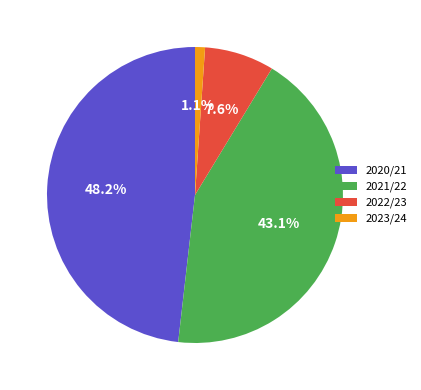

To the nearest percent, what is the combined percentage of 2022/23 and 2021/22?

51%